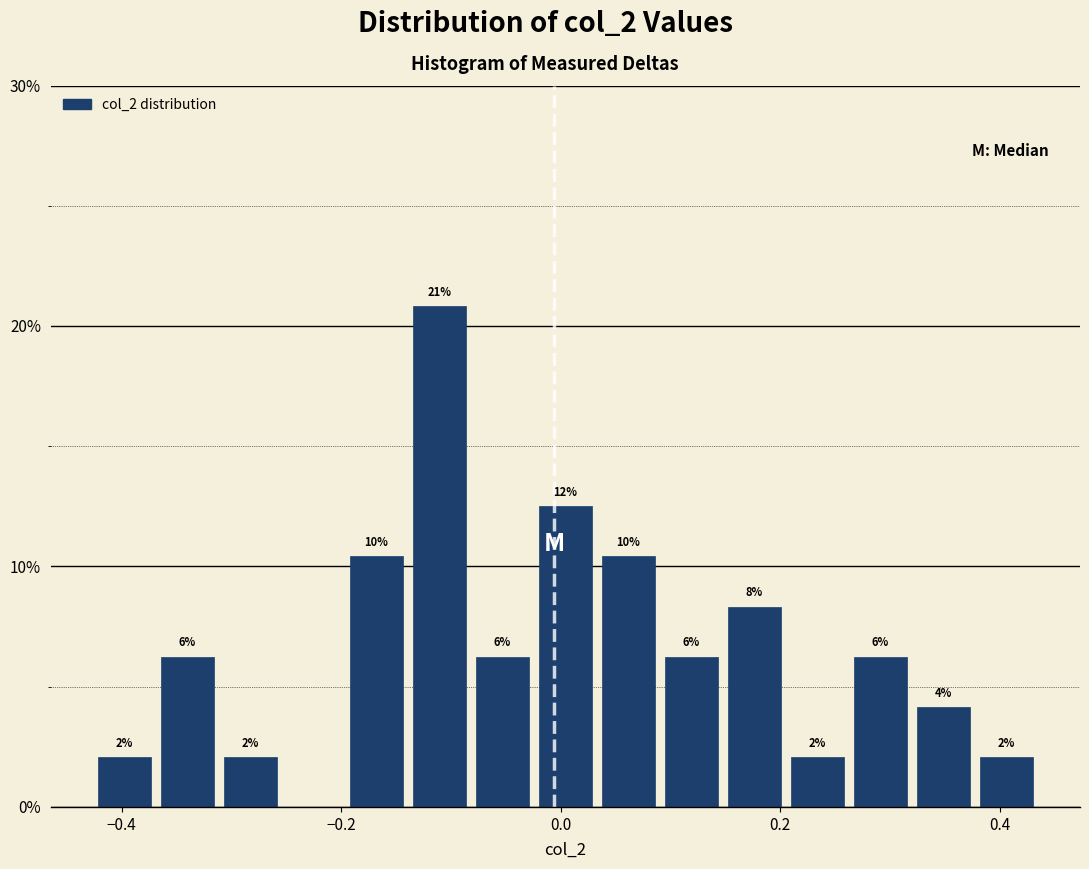

Read against the x-axis, roughly where is the centre of the tallest bar?

-0.12